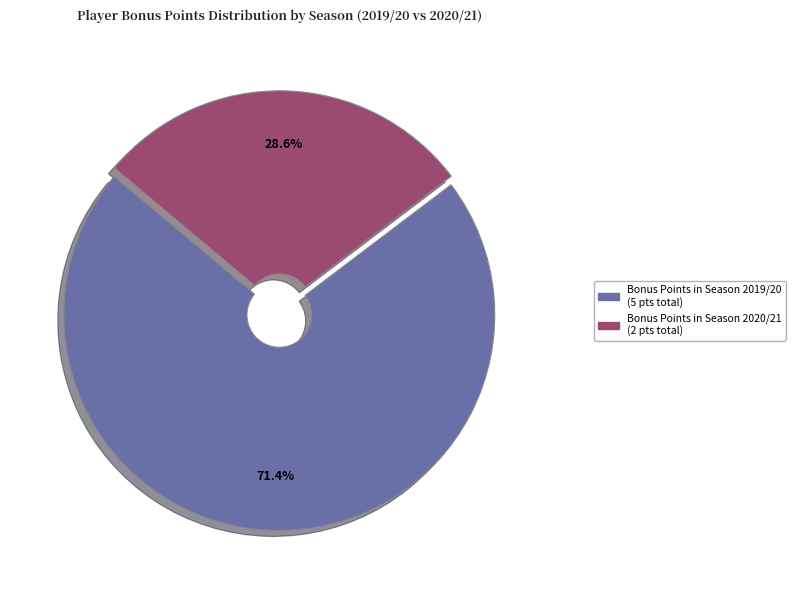

Is there any slice that represents more than half of the pie?

Yes